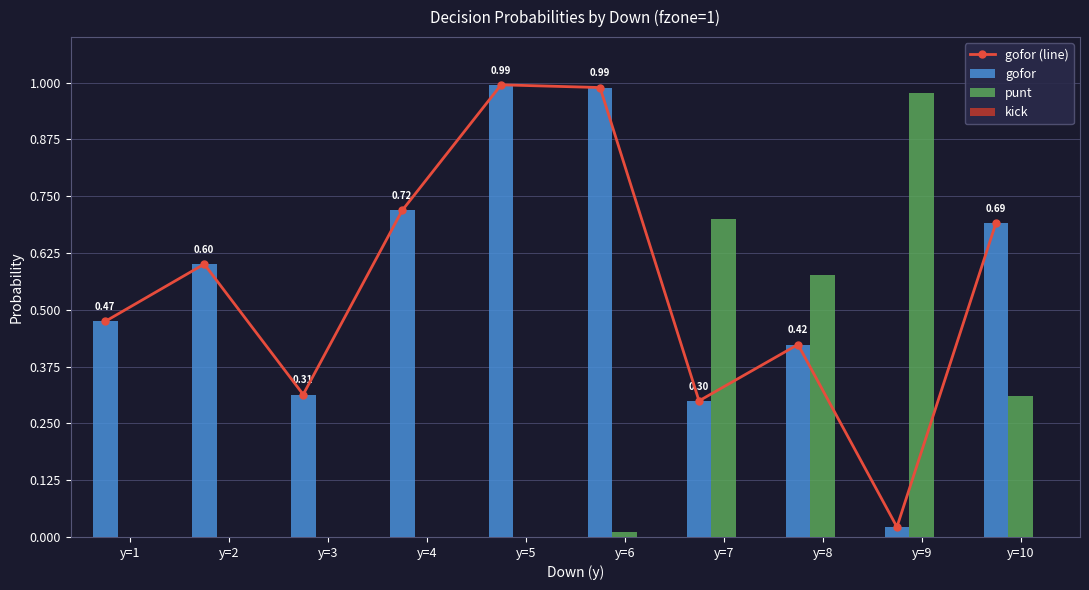

Where is gofor nearest to the value 0?

y=9